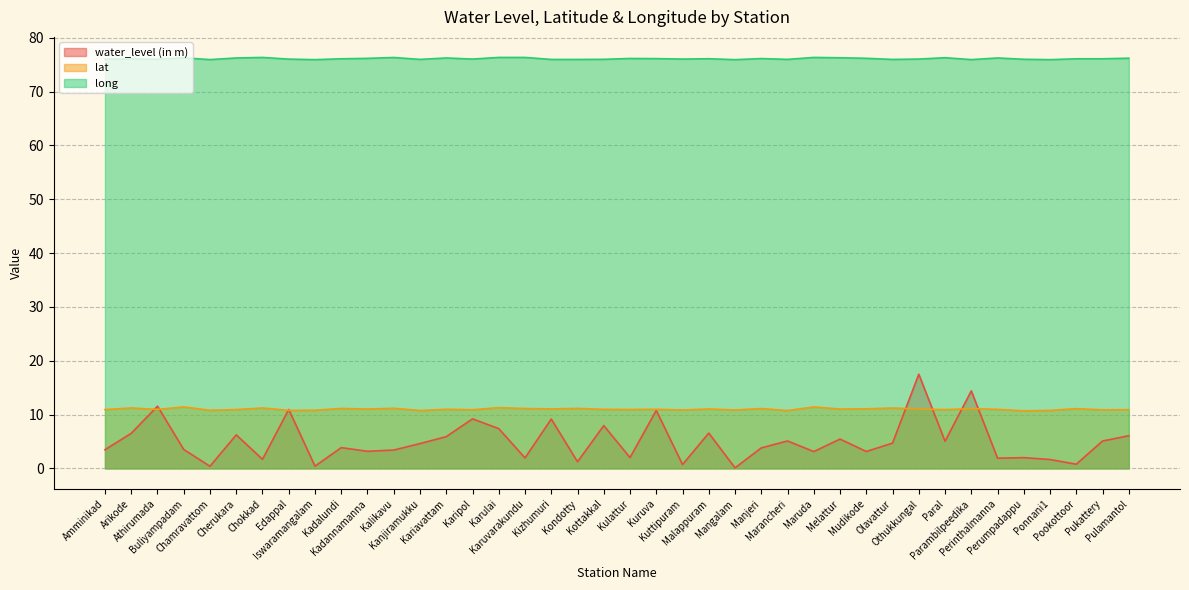

Which series has the widest spread of values?

water_level (in m)